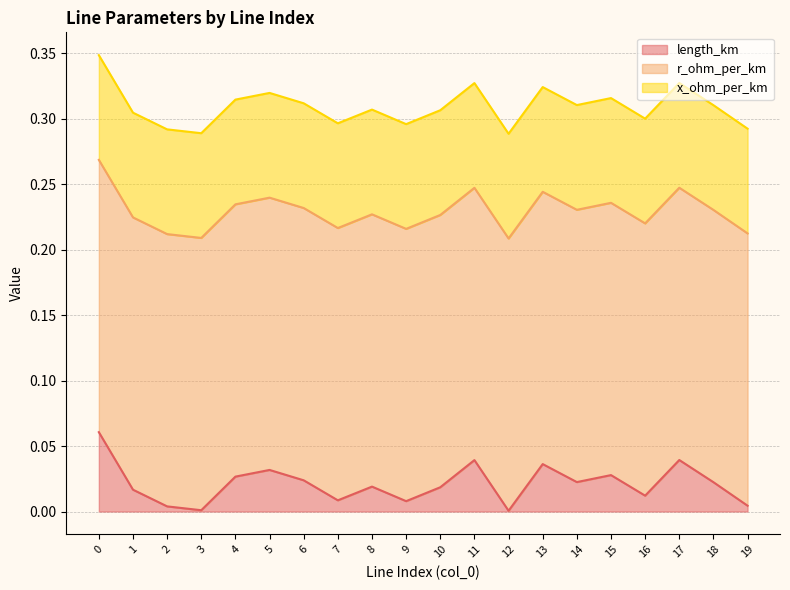

True or false: x_ohm_per_km has more than 1 points higher than both neighbors.

False